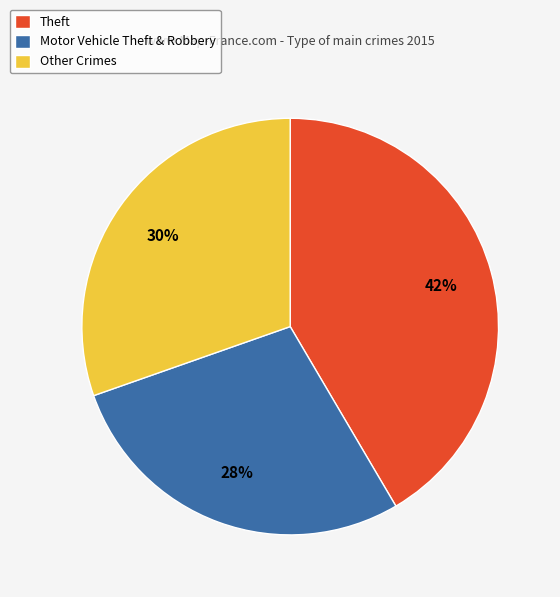

Rank the categories by value from highest to lowest.

Theft, Other Crimes, Motor Vehicle Theft & Robbery